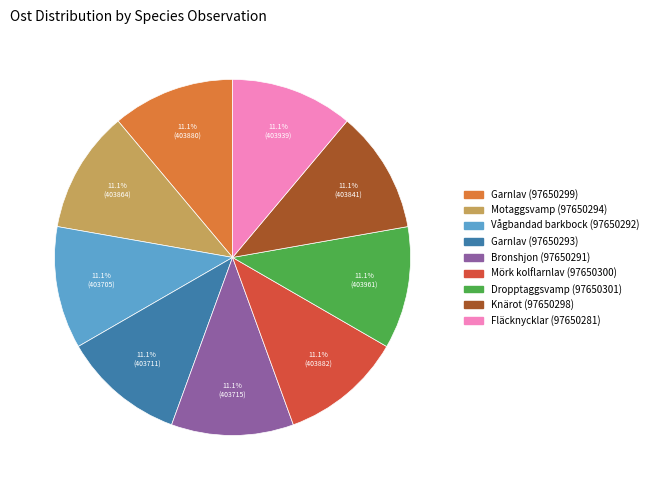

True or false: Vågbandad barkbock (97650292) accounts for 20% of the total.

False